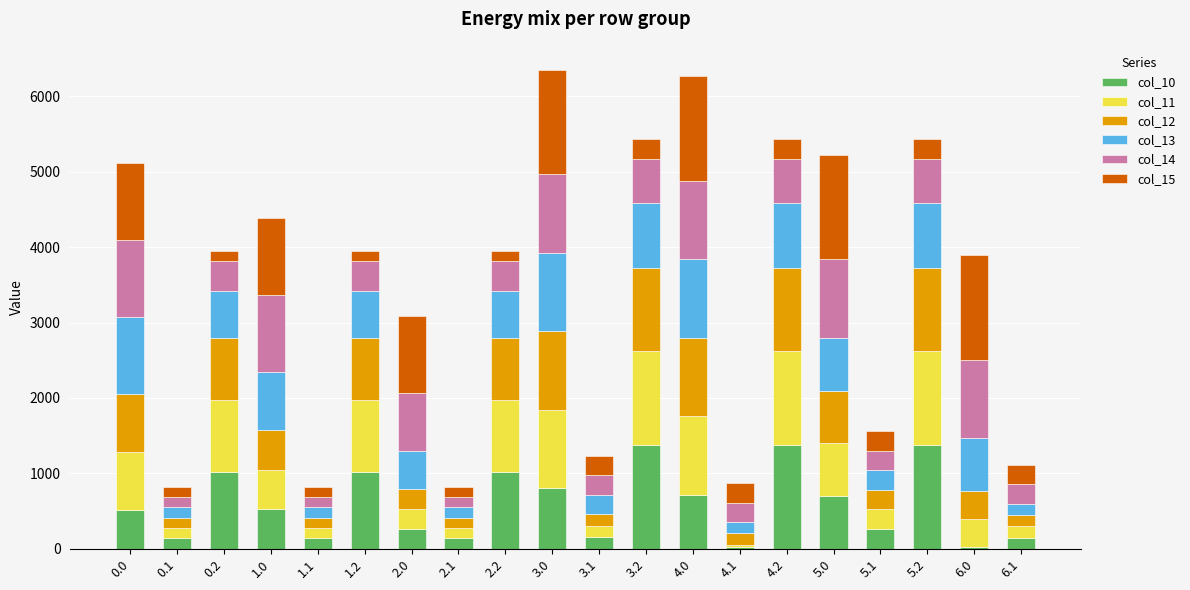

What is the total value across all series at 0.0?

5110.2